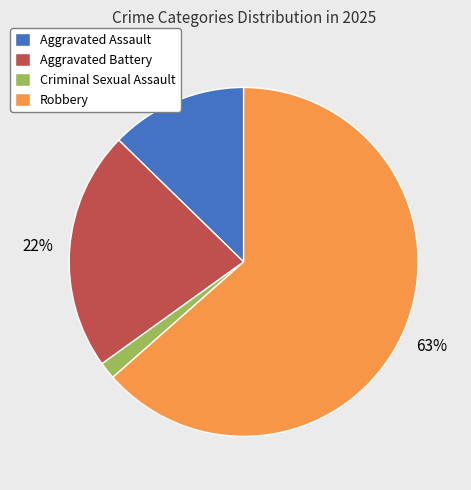

Between Aggravated Battery and Robbery, which is larger?

Robbery